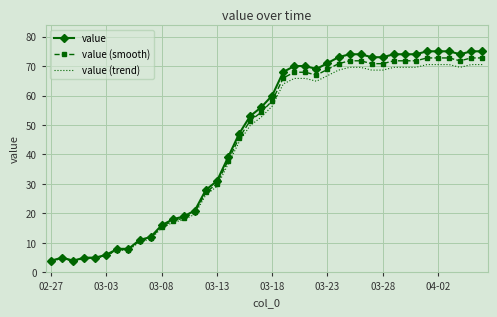

What is the minimum value shown in the chart?

3.8